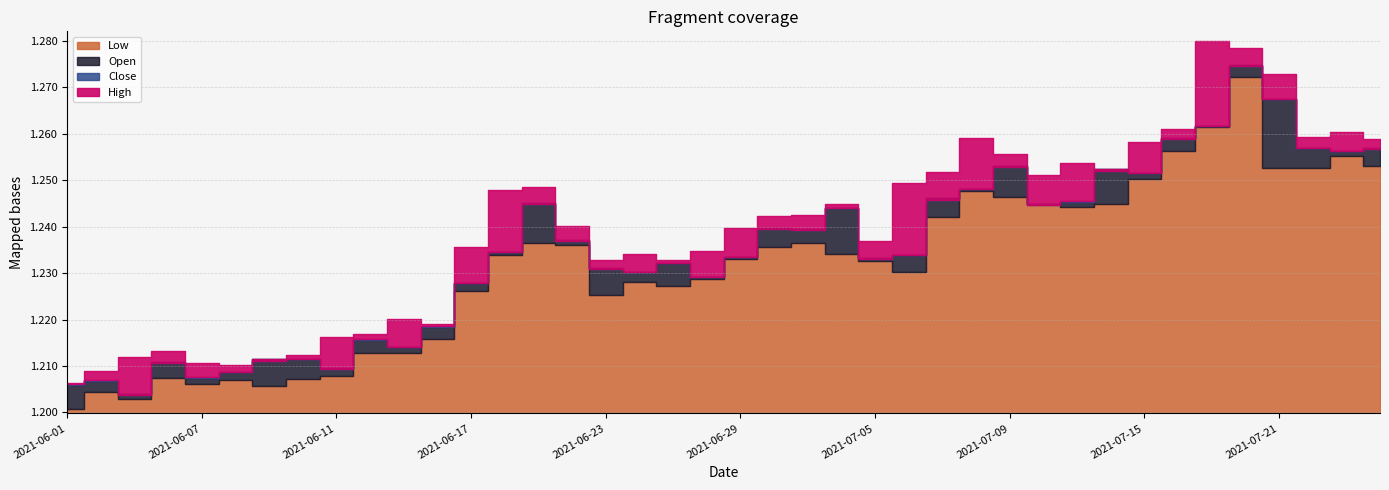

What is the smallest value displayed?

1.2